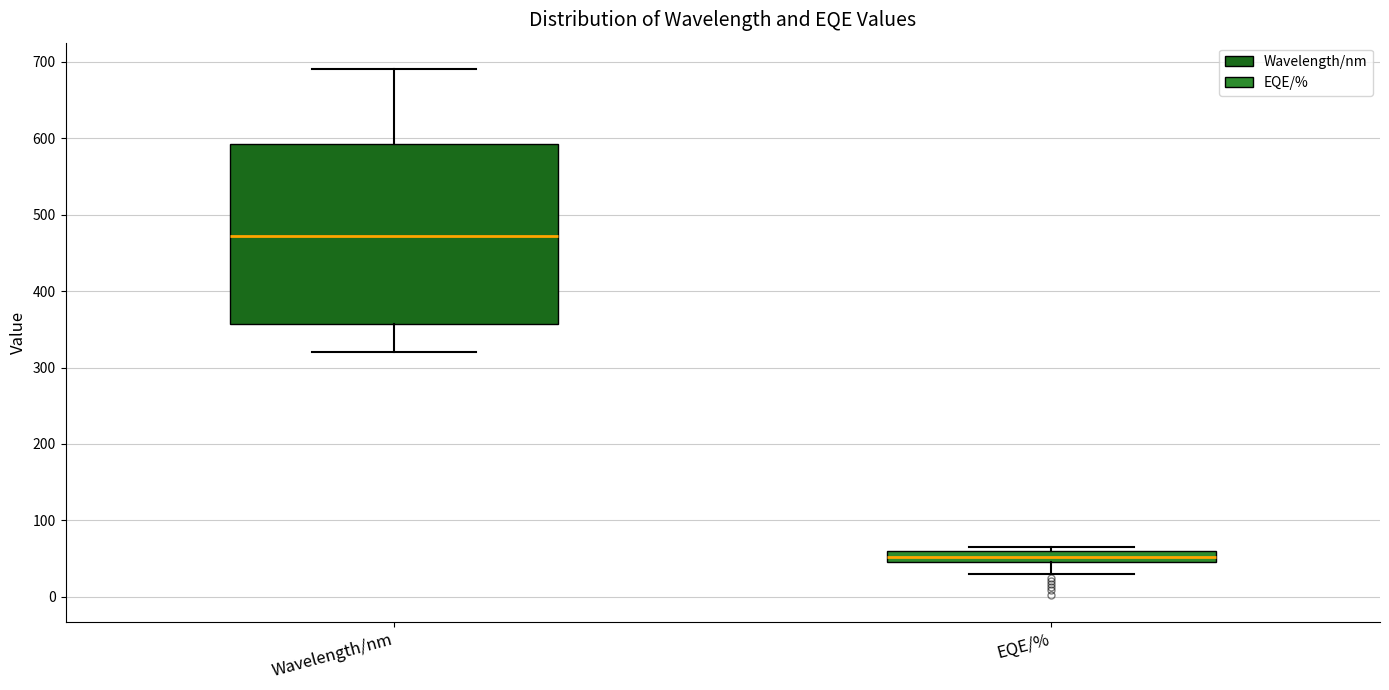

Which box's median line is the highest?

Wavelength/nm